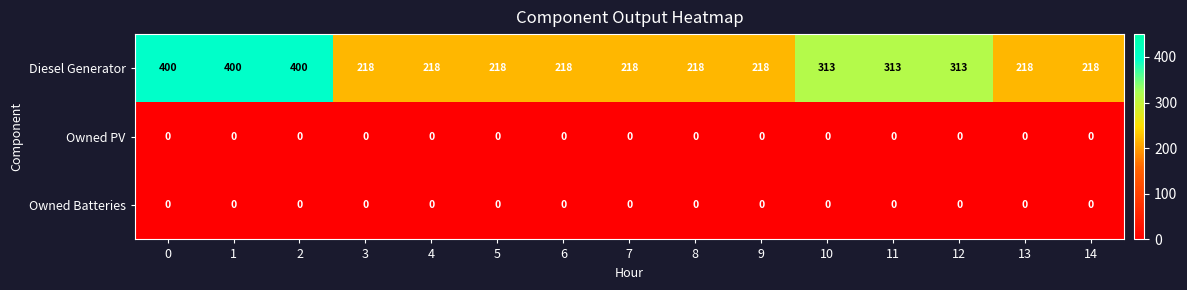

Which series has the largest range (max minus min)?

Diesel Generator